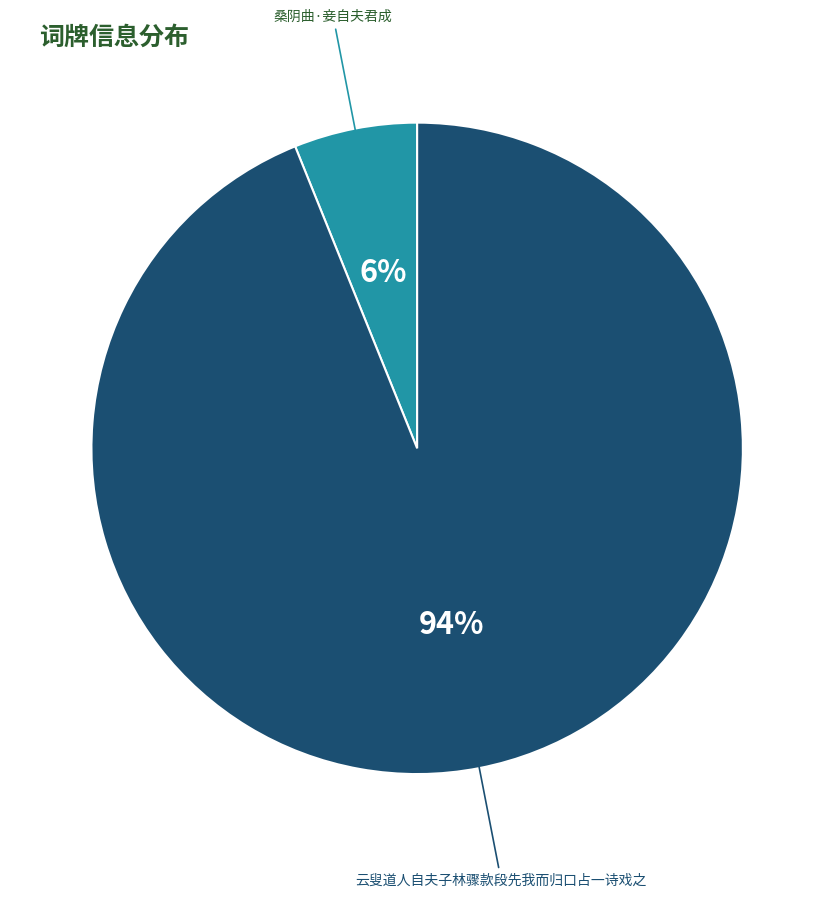

To the nearest percent, what is the difference between the largest and smallest slice percentages?

88%